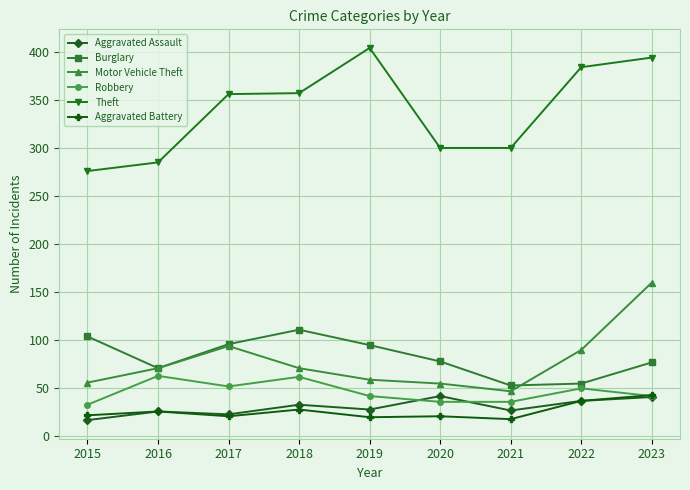

Where is the first local maximum for Robbery?

2016